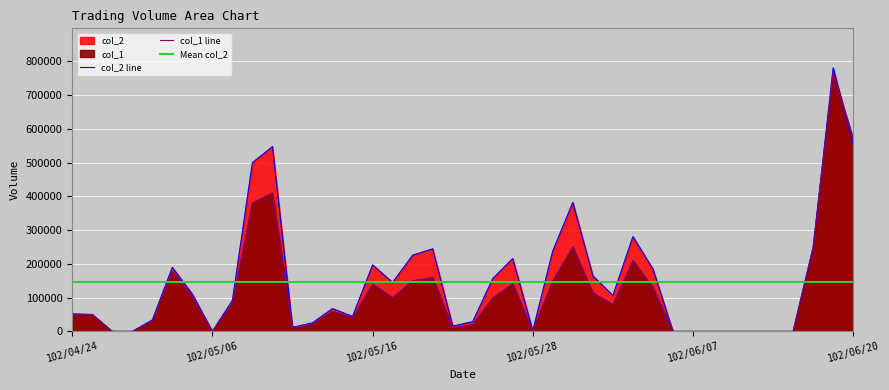

How many series are shown in this chart?

3